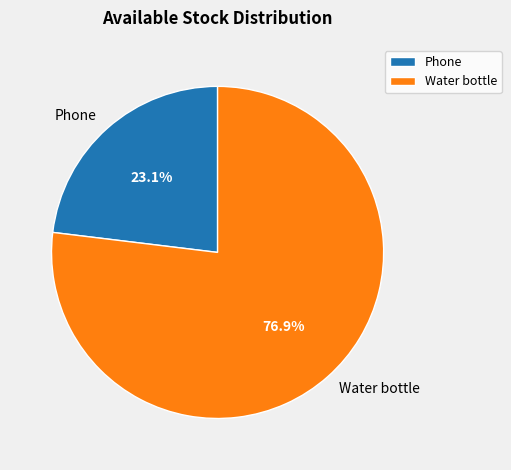

Approximately how many times larger is the value at Water bottle compared to Phone?

3.3